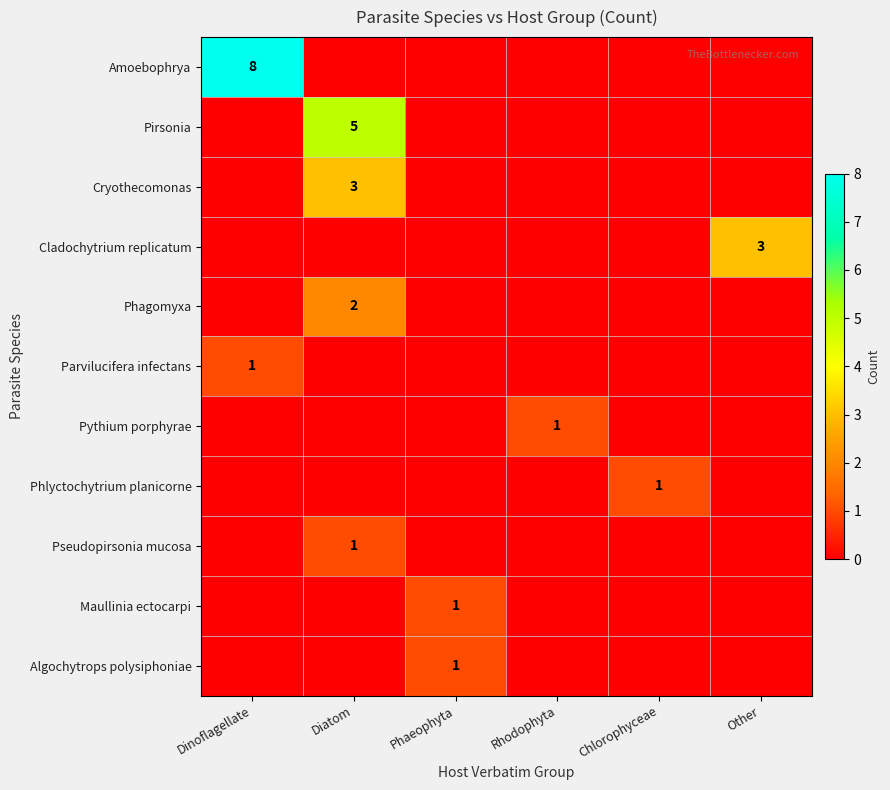

True or false: Phagomyxa has a value of 1 at Diatom.

False